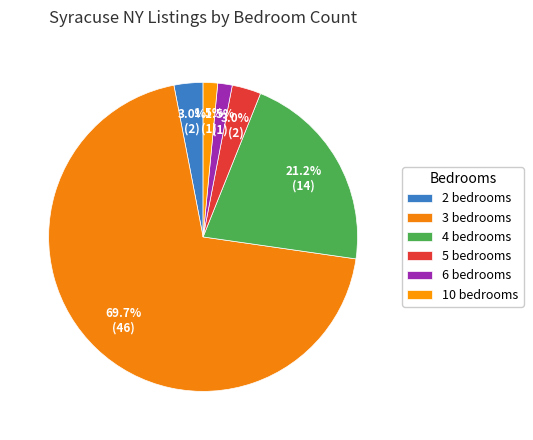

Is 3 bedrooms the majority of the pie?

Yes